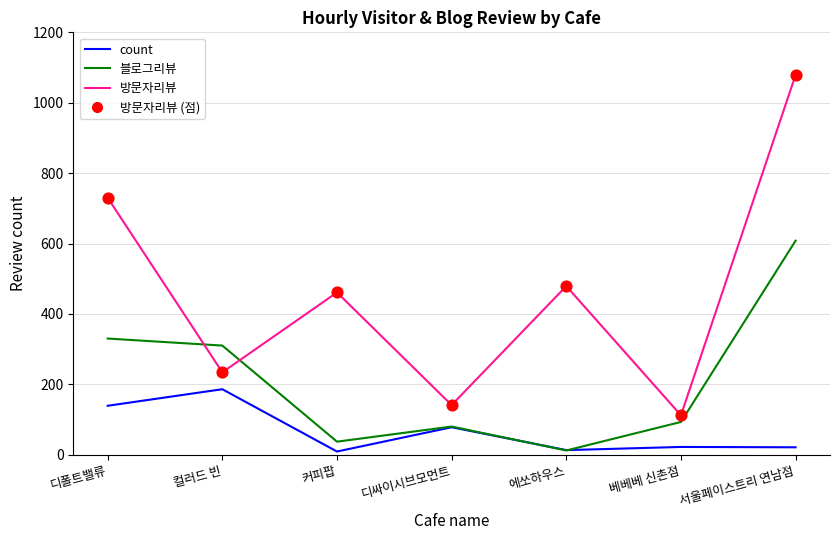

Which series has the widest spread of values?

방문자리뷰